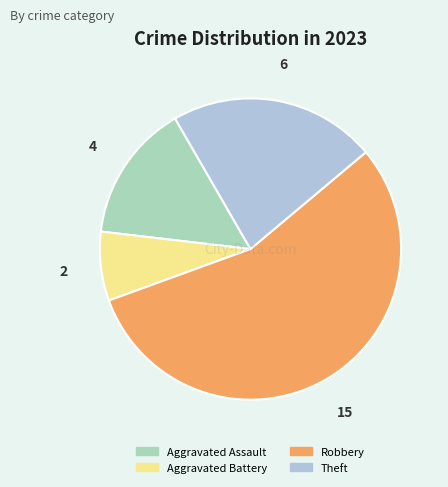

Rank the categories by value from highest to lowest.

Robbery, Theft, Aggravated Assault, Aggravated Battery